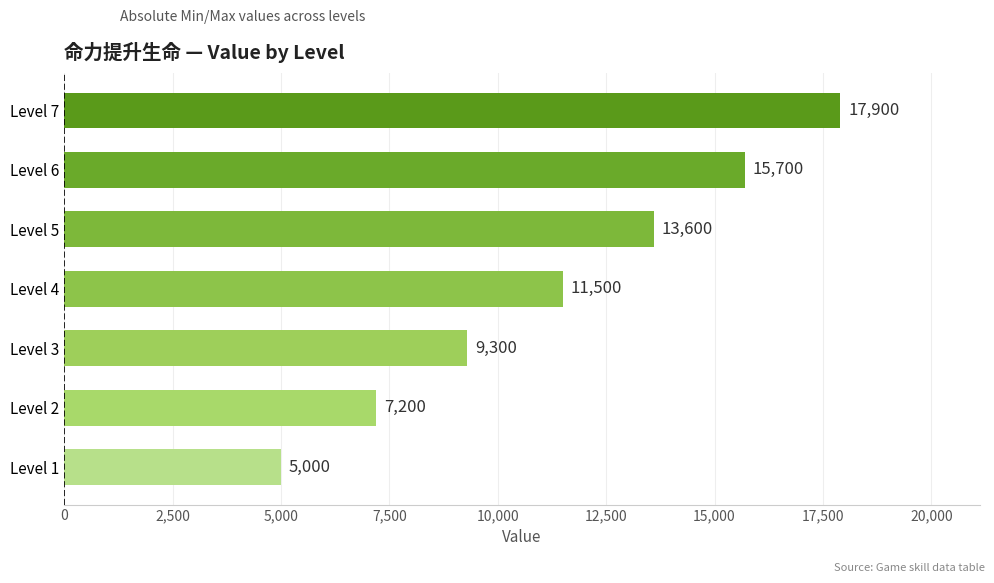

How many data points does each series have?

7